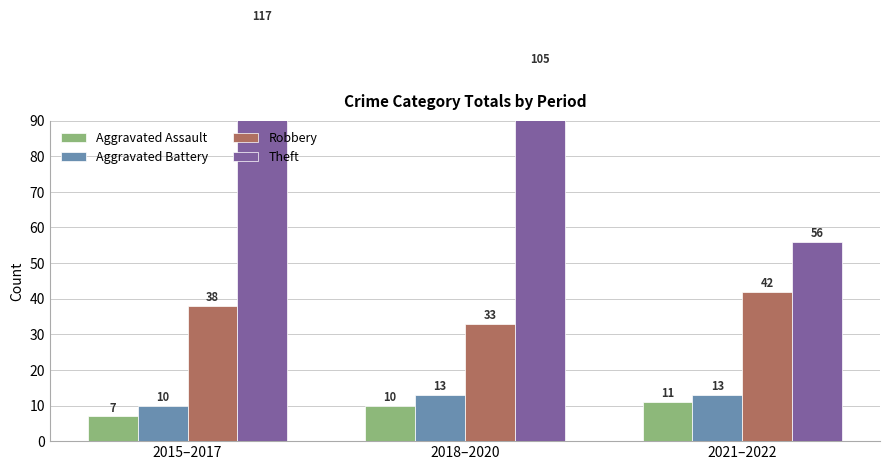

At which category is the sum across all series the highest?

2015–2017